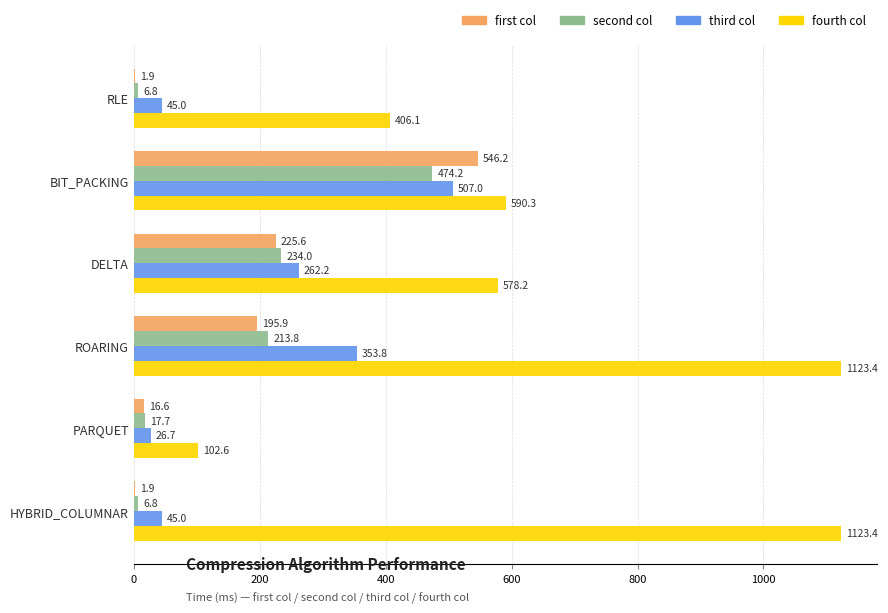

What is the greatest value displayed?

1123.4